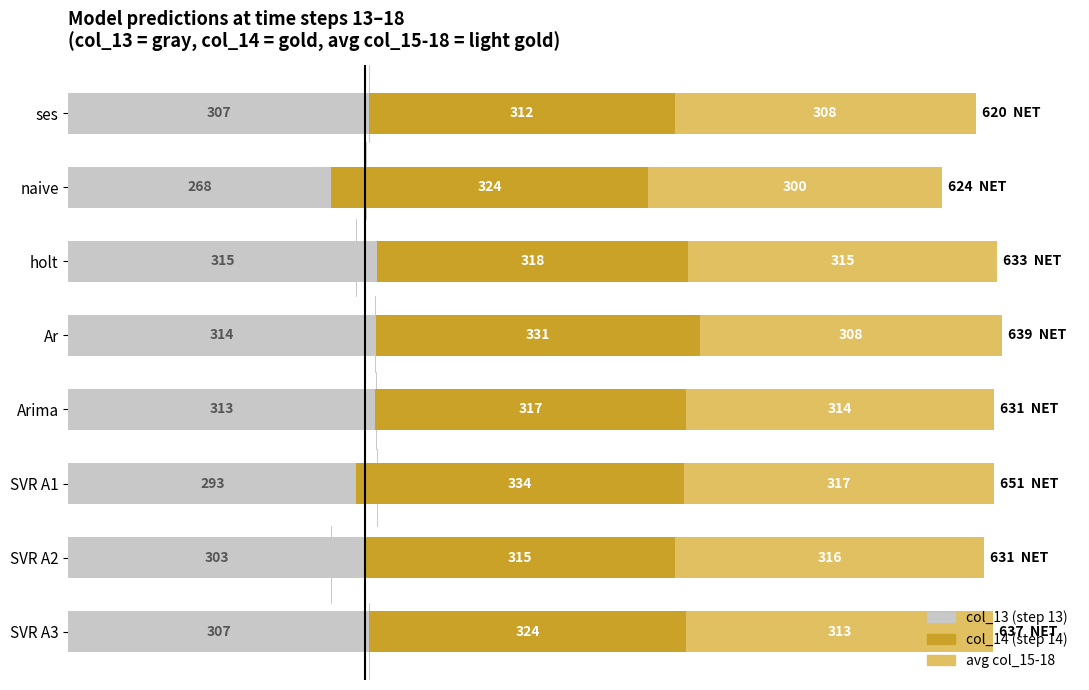

At which category is the sum across all series the highest?

Ar